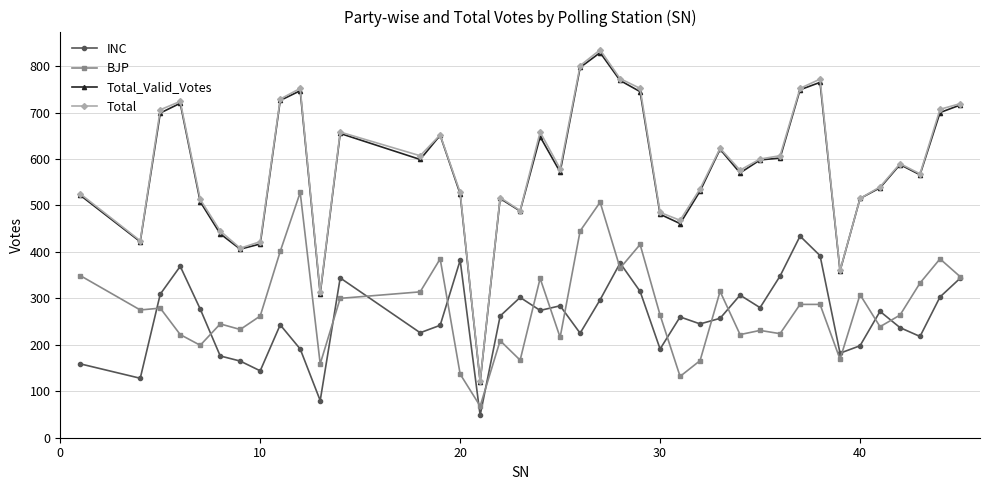

What is the difference between the maximum and minimum values in the BJP series?

460